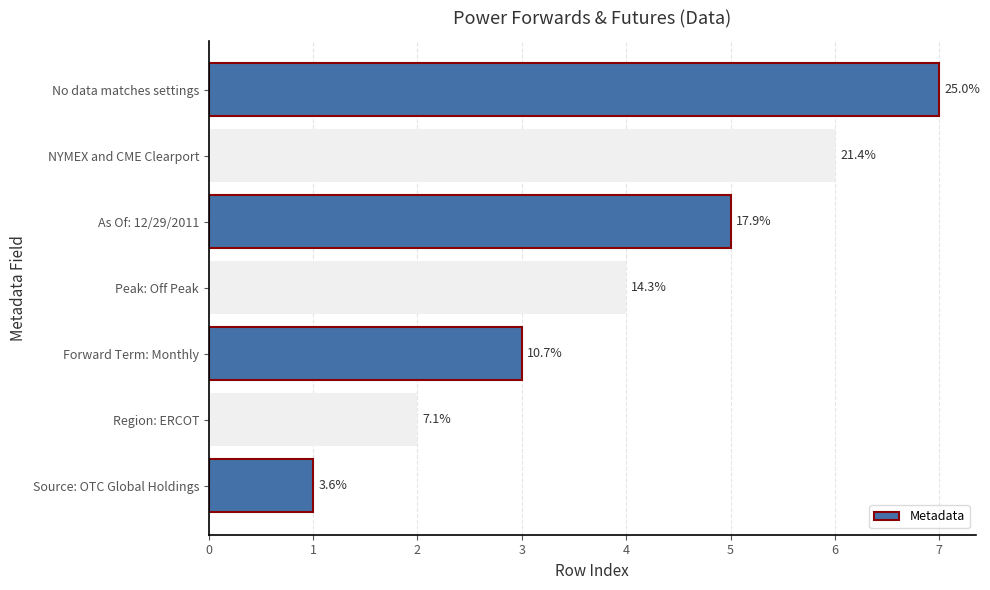

How many bars are there in total?

7